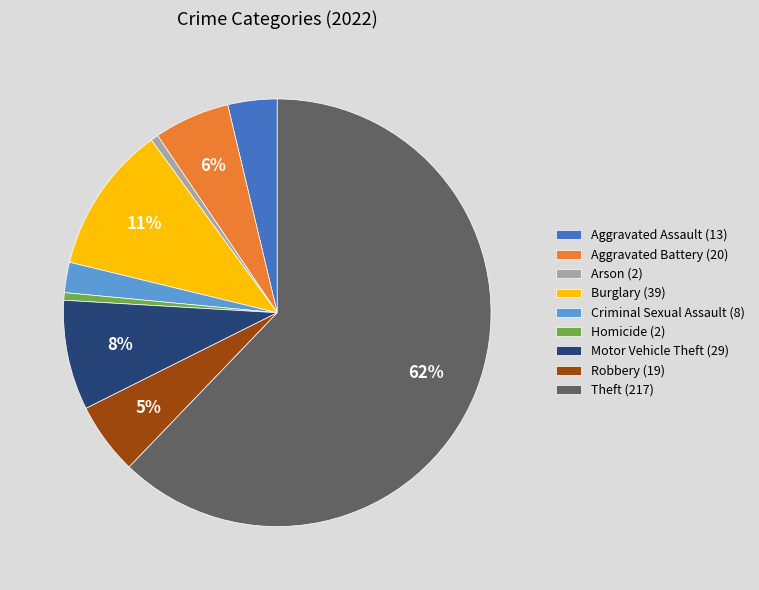

True or false: Burglary accounts for 11% of the total.

True